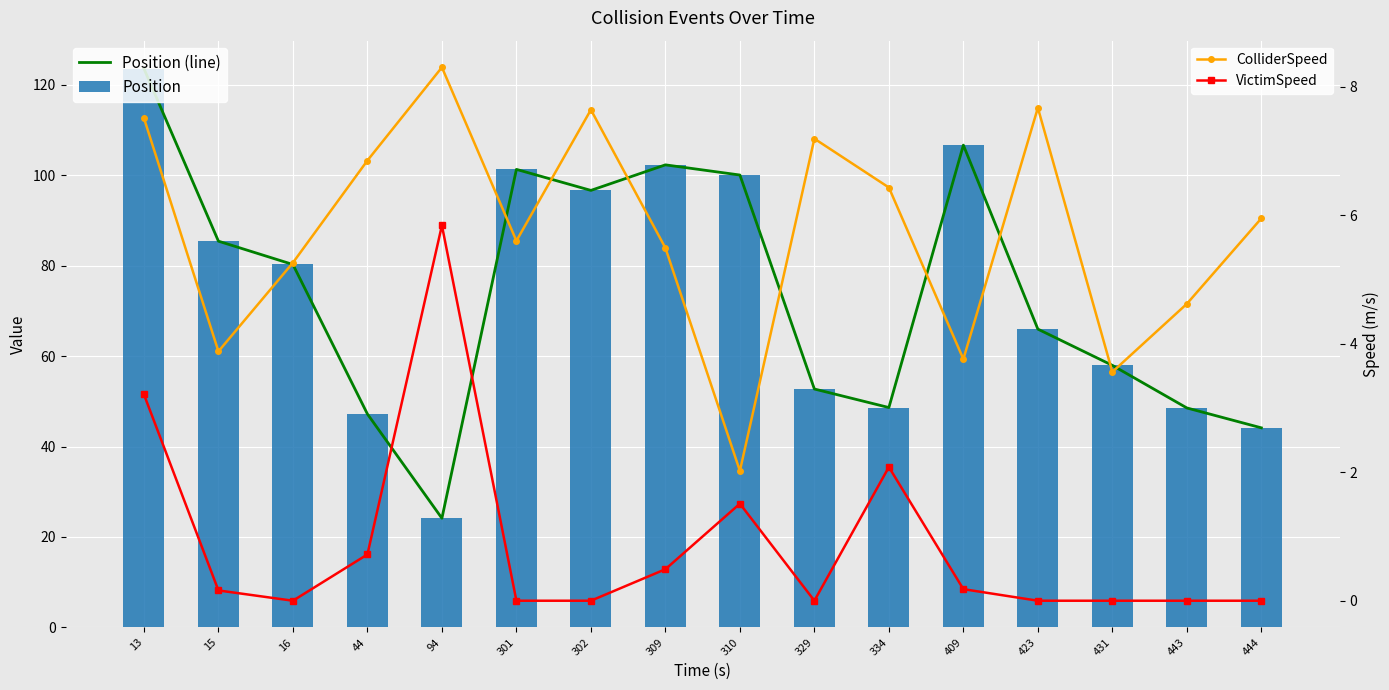

What is the value of the Position (line) bar at the 6th from the left?

101.3